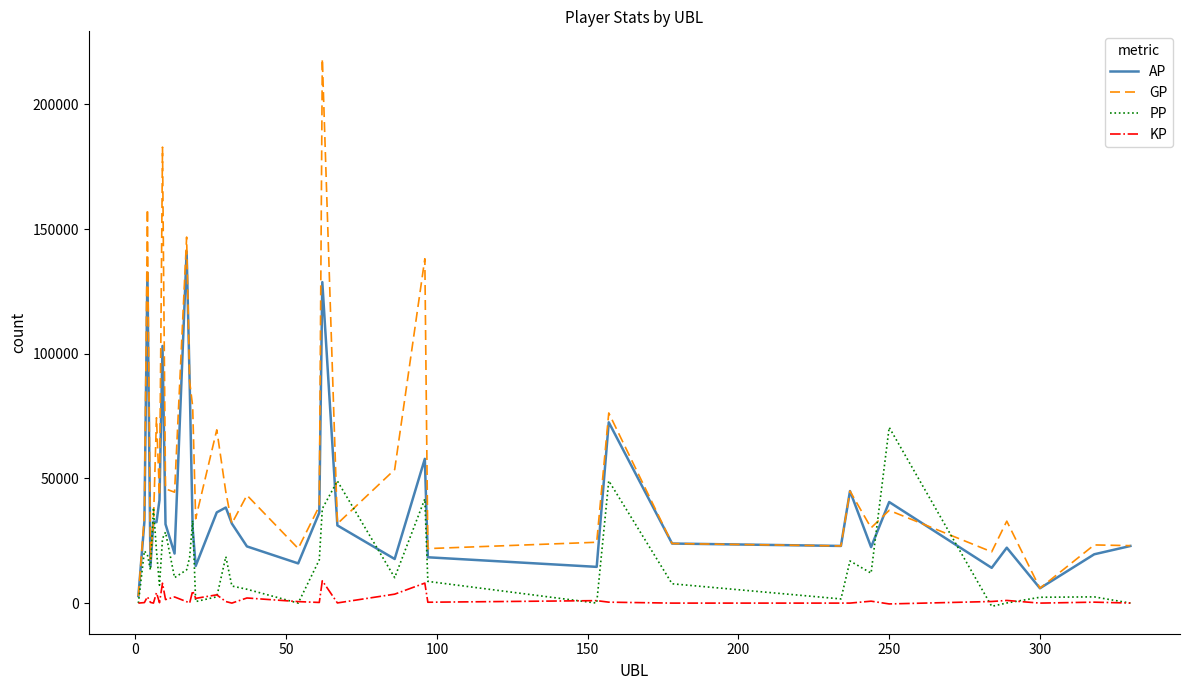

Rank the series by their maximum value, from highest to lowest.

GP, AP, PP, KP